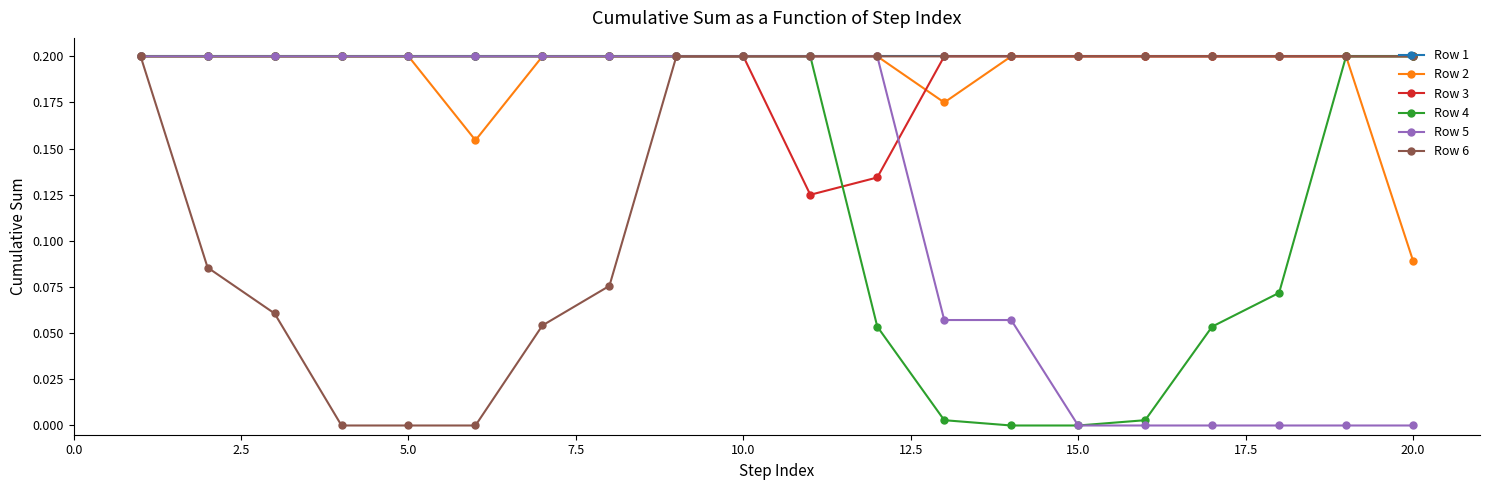

What are all the series names shown in the legend?

Row 1, Row 2, Row 3, Row 4, Row 5, Row 6